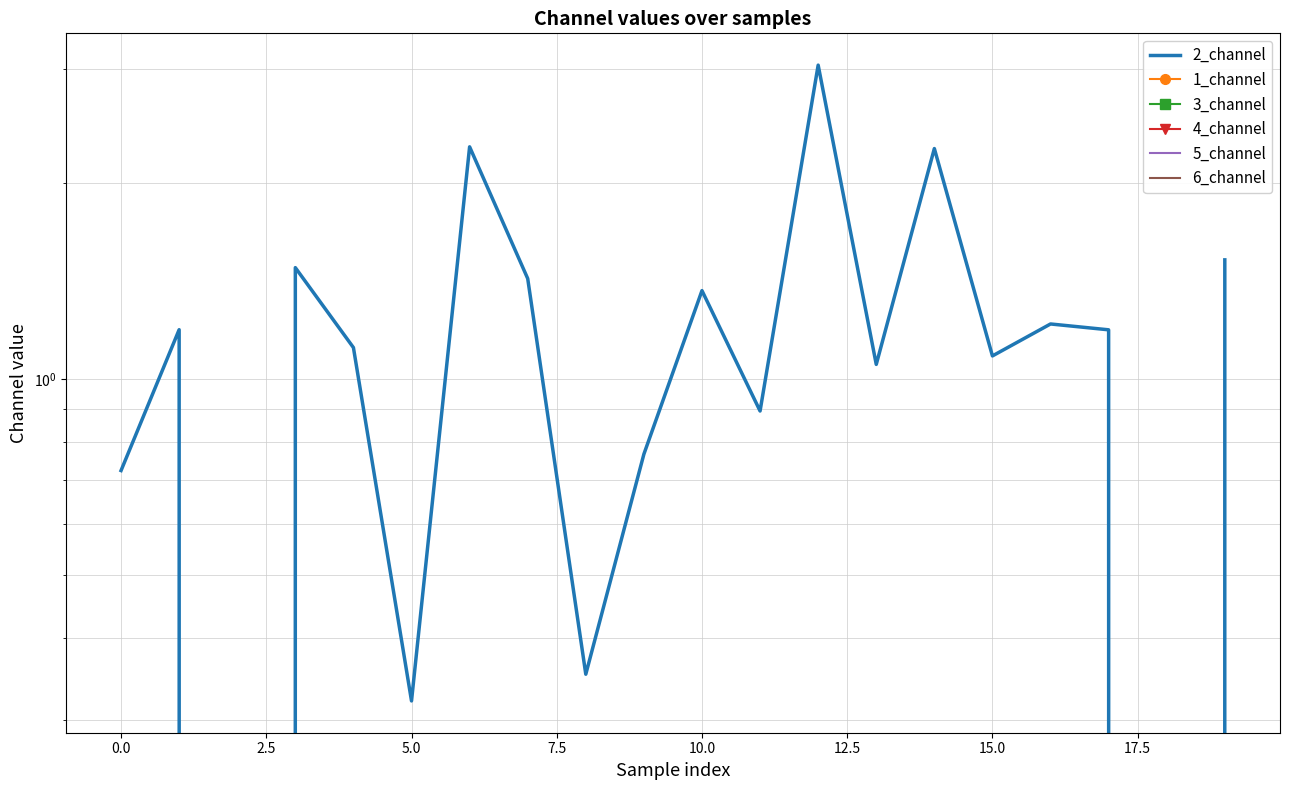

Reading left to right, extract all data points from this chart.

2_channel: 0.7	1.2	0.0	1.5	1.1	0.3	2.3	1.4	0.4	0.8	1.4	0.9	3.0	1.1	2.3	1.1	1.2	1.2	0.0	1.5
1_channel: 0.0	0.0	0.0	0.0	0.0	0.0	0.0	0.0	0.0	0.0	0.0	0.0	0.0	0.0	0.0	0.0	0.0	0.0	0.0	0.0
3_channel: 0.0	0.0	0.0	0.0	0.0	0.0	0.0	0.0	0.0	0.0	0.0	0.0	0.0	0.0	0.0	0.0	0.0	0.0	0.0	0.0
4_channel: 0.0	0.0	0.0	0.0	0.0	0.0	0.0	0.0	0.0	0.0	0.0	0.0	0.0	0.0	0.0	0.0	0.0	0.0	0.0	0.0
5_channel: 0.0	0.0	0.0	0.0	0.0	0.0	0.0	0.0	0.0	0.0	0.0	0.0	0.0	0.0	0.0	0.0	0.0	0.0	0.0	0.0
6_channel: 0.0	0.0	0.0	0.0	0.0	0.0	0.0	0.0	0.0	0.0	0.0	0.0	0.0	0.0	0.0	0.0	0.0	0.0	0.0	0.0